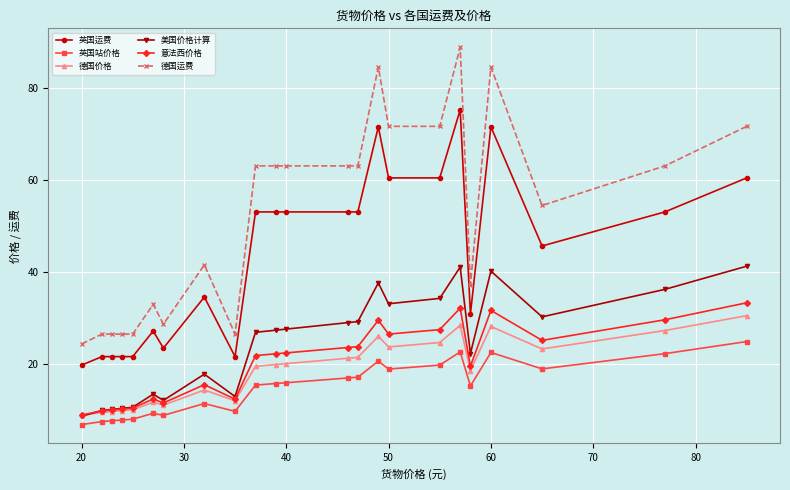

How many lines are shown in the chart?

6